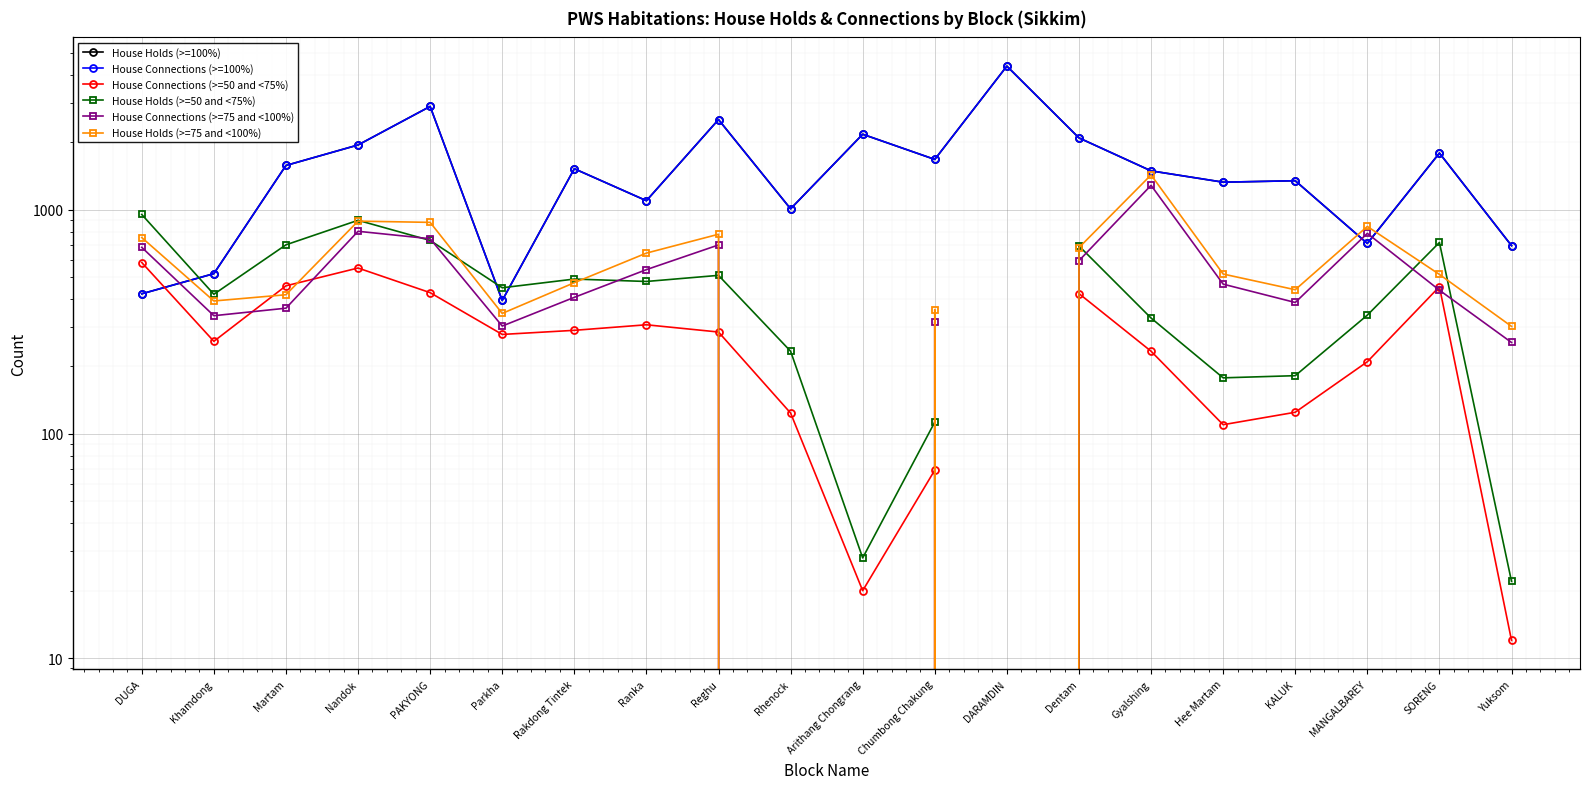

Where do House Holds (>=50 and <75%) and House Holds (>=75 and <100%) first cross each other?

Nandok and PAKYONG